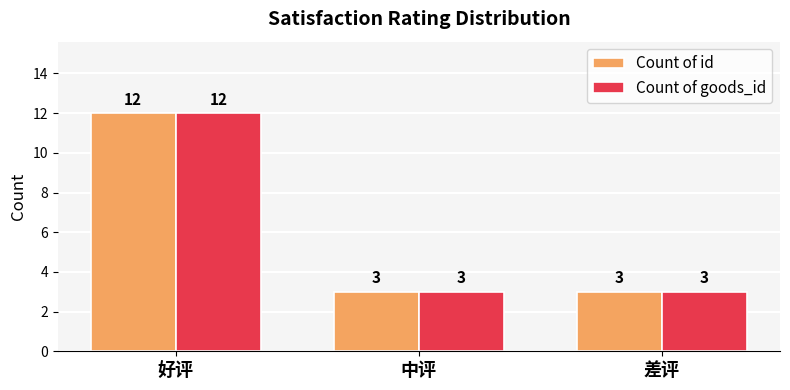

Is it true that Count of id equals 3 at 中评?

True